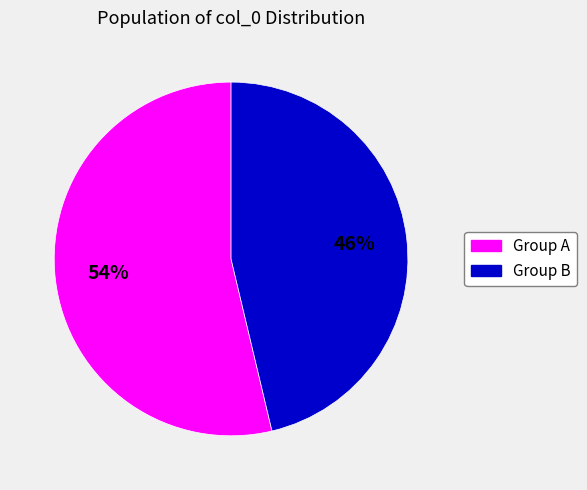

Does any single category account for the majority?

Yes